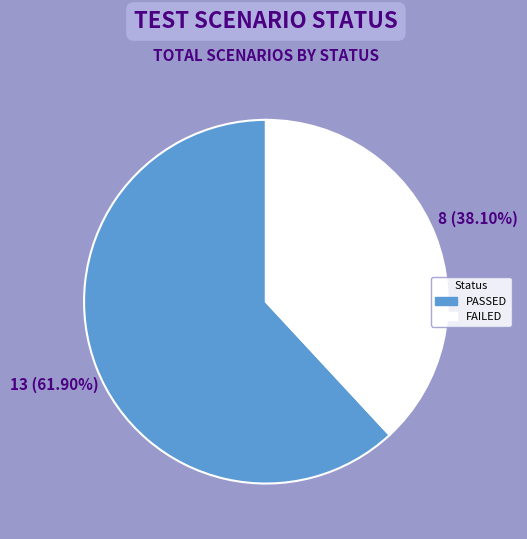

To the nearest percent, what is the combined percentage of FAILED and PASSED?

100%